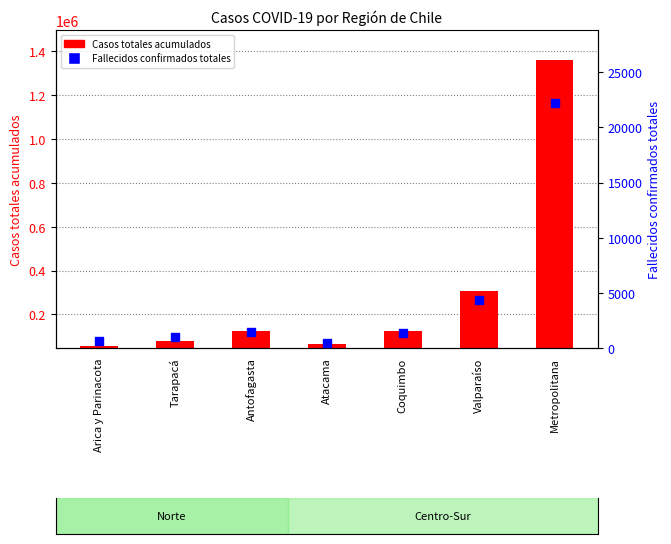

Which series has the largest Y range (max minus min)?

Casos totales acumulados